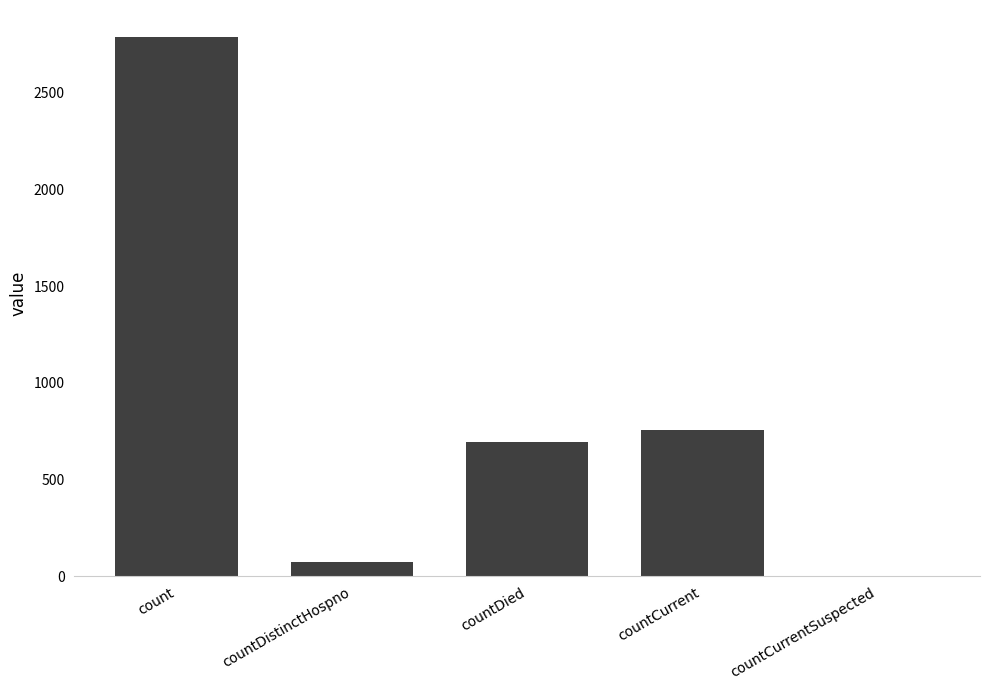

What is the sum of all values?

4314